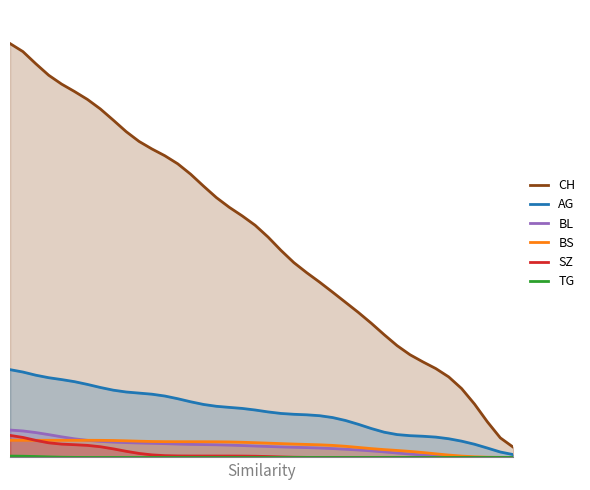

Reading left to right, what are all the values shown in this chart?

CH: 1.0	1.0	0.9	0.9	0.9	0.9	0.8	0.8	0.8	0.8	0.7	0.7	0.7	0.7	0.7	0.6	0.6	0.6	0.6	0.5	0.5	0.5	0.5	0.4	0.4	0.4	0.4	0.3	0.3	0.3	0.3	0.2	0.2	0.2	0.2	0.2	0.1	0.1	0.0	0.0
AG: 0.2	0.2	0.2	0.2	0.2	0.2	0.2	0.2	0.2	0.2	0.2	0.1	0.1	0.1	0.1	0.1	0.1	0.1	0.1	0.1	0.1	0.1	0.1	0.1	0.1	0.1	0.1	0.1	0.1	0.1	0.1	0.1	0.0	0.0	0.0	0.0	0.0	0.0	0.0	0.0
BL: 0.1	0.1	0.1	0.1	0.0	0.0	0.0	0.0	0.0	0.0	0.0	0.0	0.0	0.0	0.0	0.0	0.0	0.0	0.0	0.0	0.0	0.0	0.0	0.0	0.0	0.0	0.0	0.0	0.0	0.0	0.0	0.0	0.0	0.0	0.0	0.0	0.0	0.0	0.0	0.0
BS: 0.0	0.0	0.0	0.0	0.0	0.0	0.0	0.0	0.0	0.0	0.0	0.0	0.0	0.0	0.0	0.0	0.0	0.0	0.0	0.0	0.0	0.0	0.0	0.0	0.0	0.0	0.0	0.0	0.0	0.0	0.0	0.0	0.0	0.0	0.0	0.0	0.0	0.0	0.0	0.0
SZ: 0.1	0.0	0.0	0.0	0.0	0.0	0.0	0.0	0.0	0.0	0.0	0.0	0.0	0.0	0.0	0.0	0.0	0.0	0.0	0.0	0.0	0.0	0.0	0.0	0.0	0.0	0.0	0.0	0.0	0.0	0.0	0.0	0.0	0.0	0.0	0.0	0.0	0.0	0.0	0.0
TG: 0.0	0.0	0.0	0.0	0.0	0.0	0.0	0.0	0.0	0.0	0.0	0.0	0.0	0.0	0.0	0.0	0.0	0.0	0.0	0.0	0.0	0.0	0.0	0.0	0.0	0.0	0.0	0.0	0.0	0.0	0.0	0.0	0.0	0.0	0.0	0.0	0.0	0.0	0.0	0.0